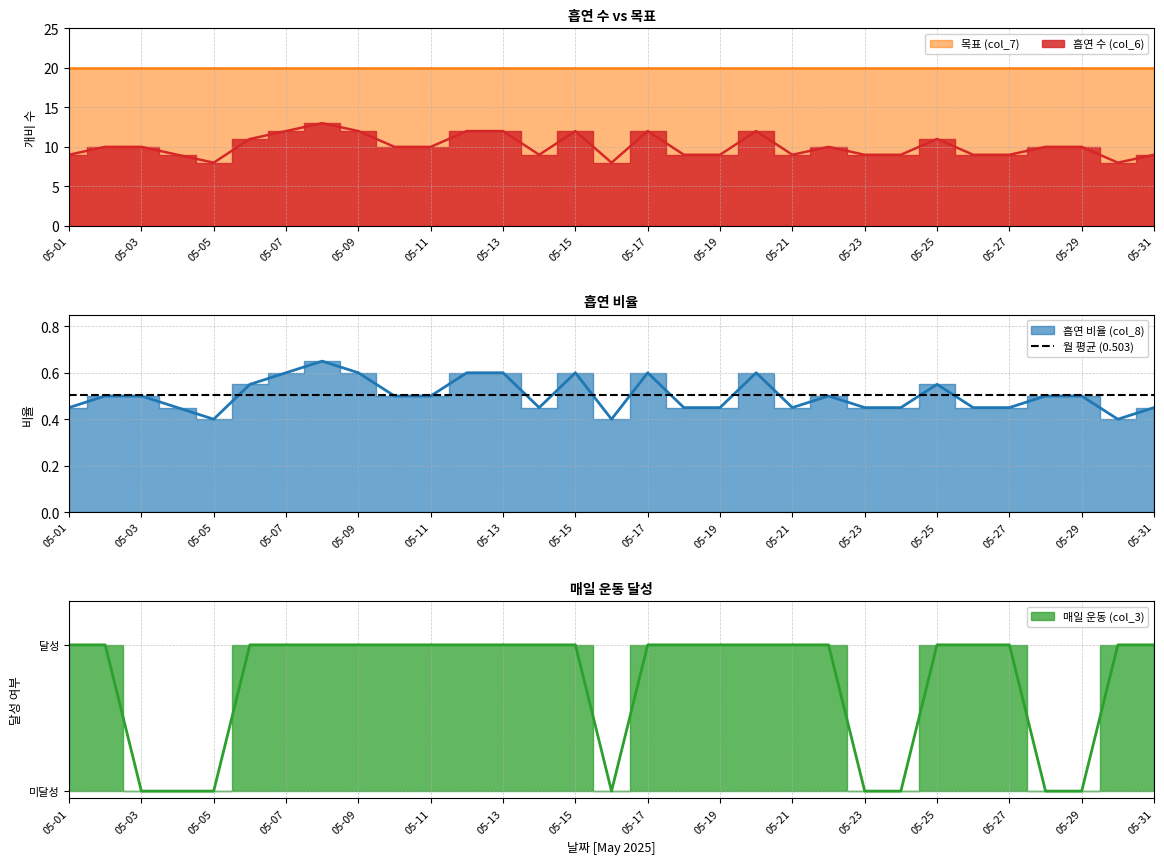

Between 05-16 and 05-17, which series saw the biggest shift?

흡연 수 (col_6)